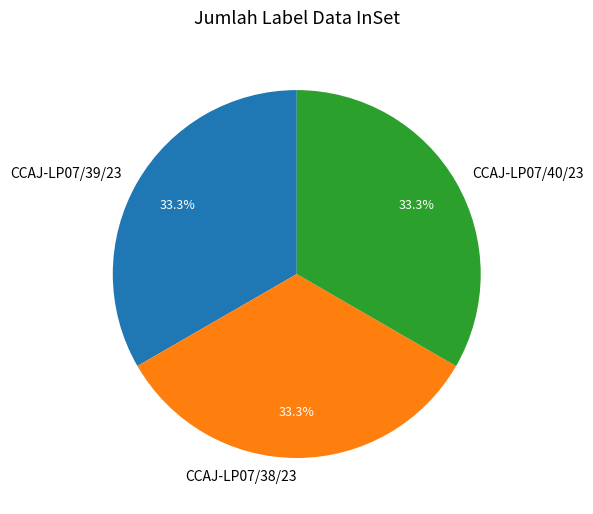

What percentage do CCAJ-LP07/39/23 and CCAJ-LP07/40/23 together represent?

66.7%